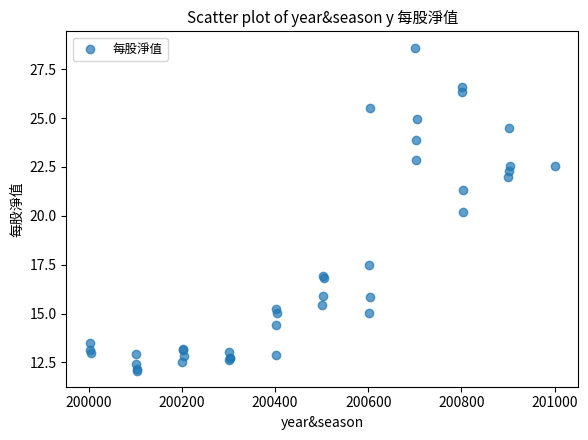

What Y value in the scatter plot is closest to 20?

20.2